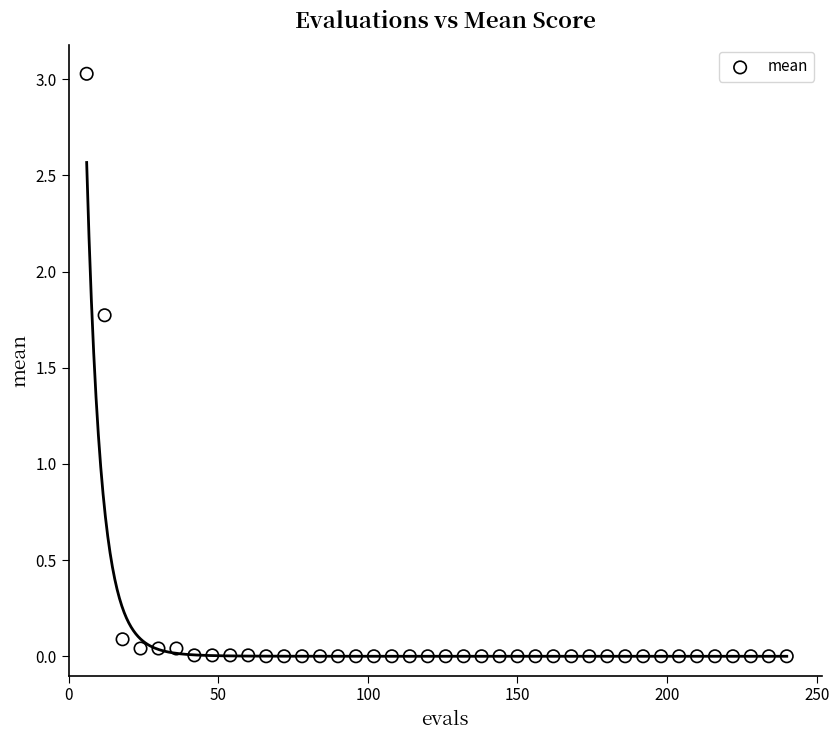

What Y value in the scatter plot is closest to 1?

1.8